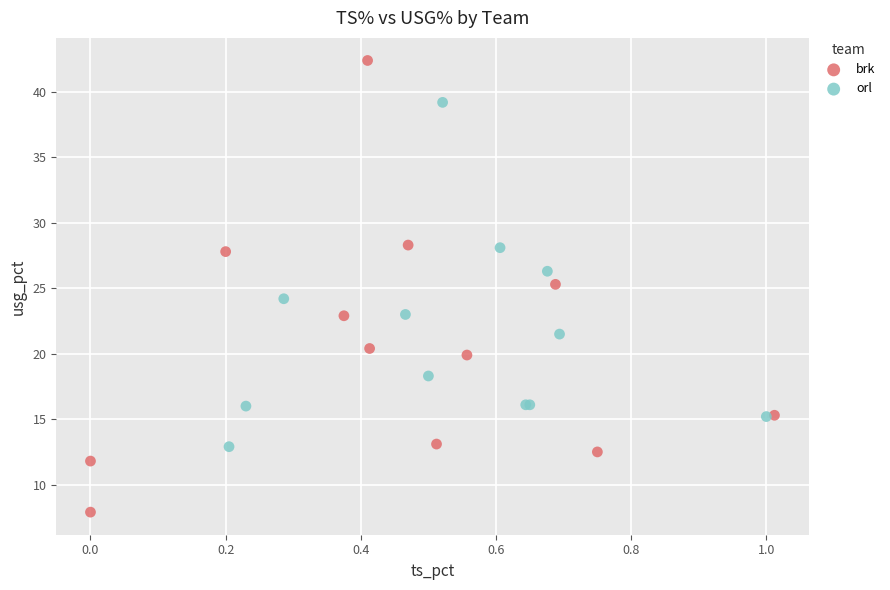

Which series reaches the maximum Y coordinate?

brk